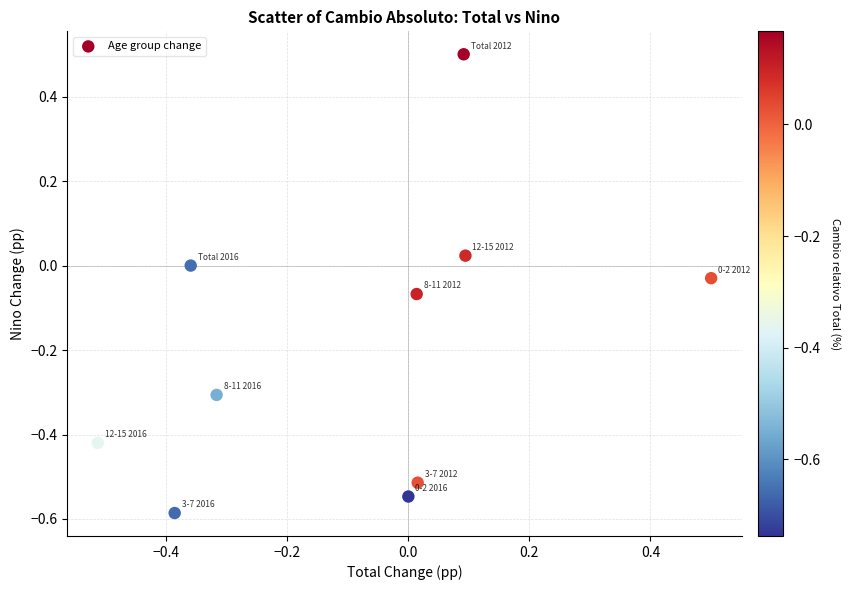

What is the range of X values (max minus min)?

1.0